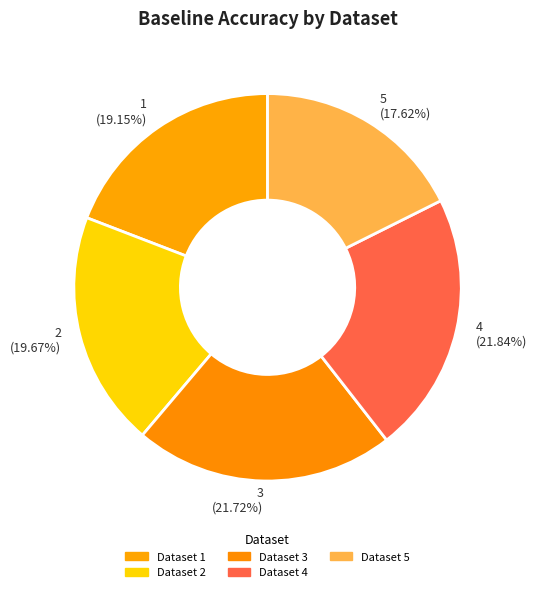

Which has a higher value, 5 or 1?

1